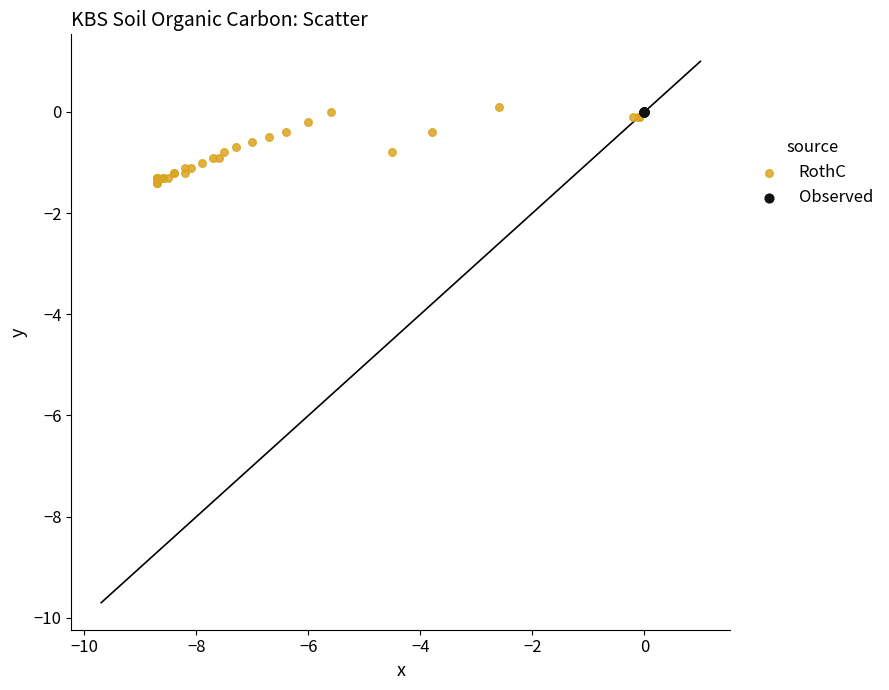

Which series reaches the minimum Y coordinate?

RothC